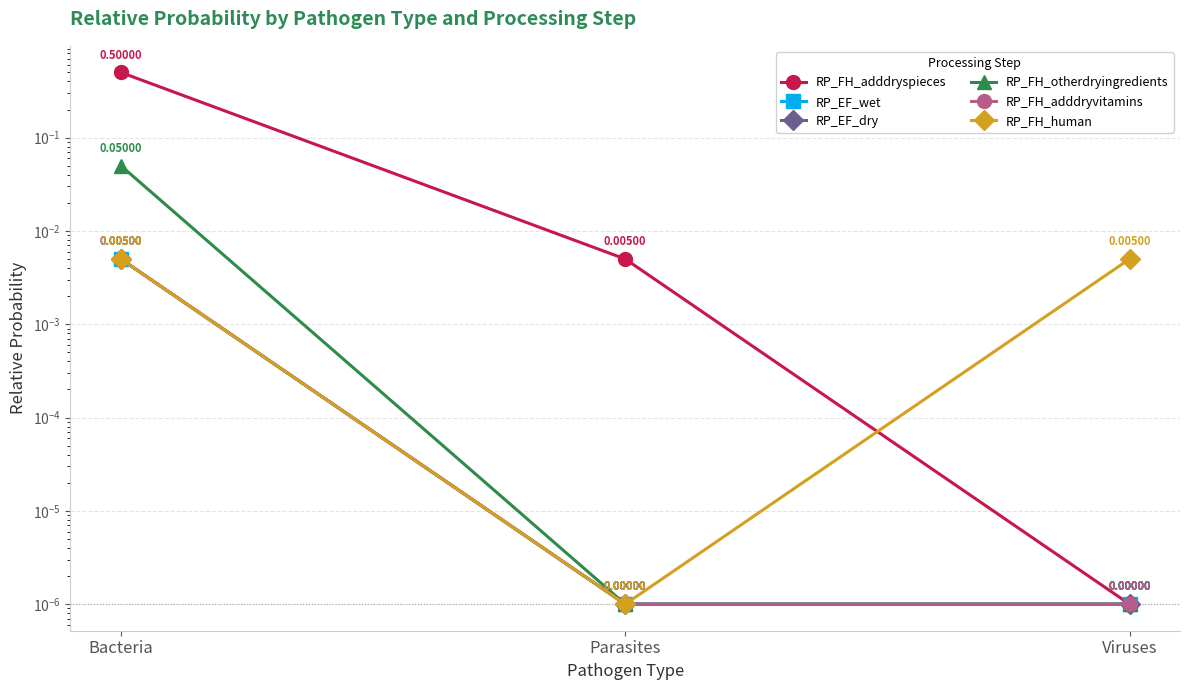

Reading left to right, extract all data points from this chart.

RP_FH_adddryspieces: 0.5	0.0	0.0
RP_EF_wet: 0.0	0.0	0.0
RP_EF_dry: 0.0	0.0	0.0
RP_FH_otherdryingredients: 0.1	0.0	0.0
RP_FH_adddryvitamins: 0.0	0.0	0.0
RP_FH_human: 0.0	0.0	0.0